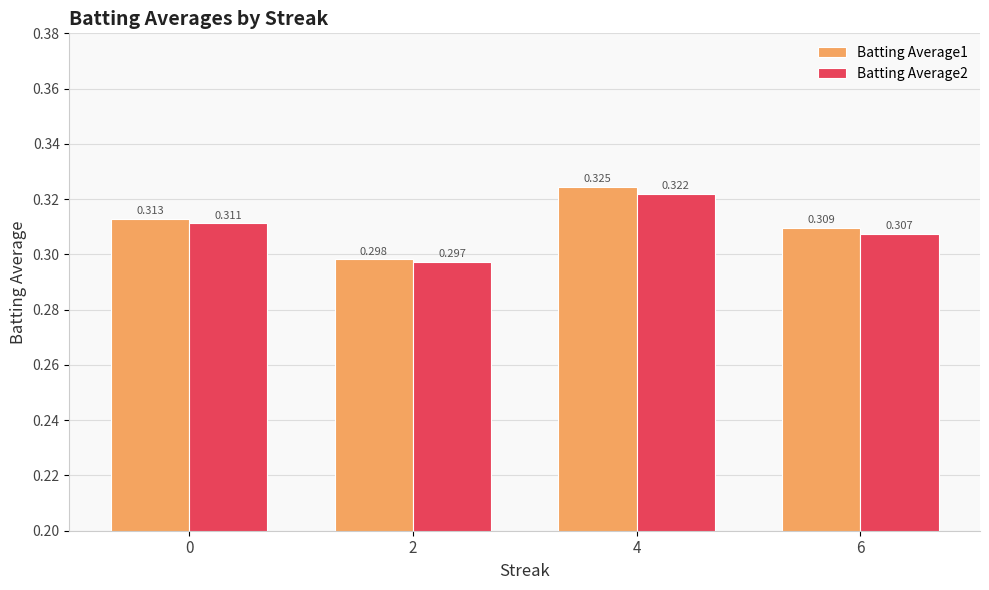

How many groups of bars are there?

4